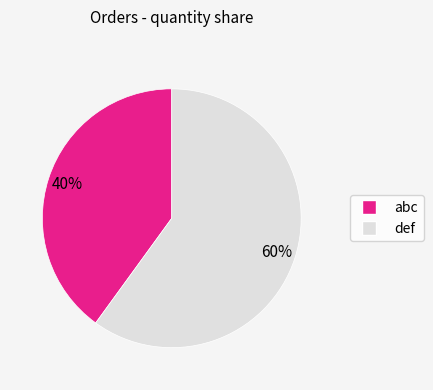

Which category has the biggest portion of the pie?

def